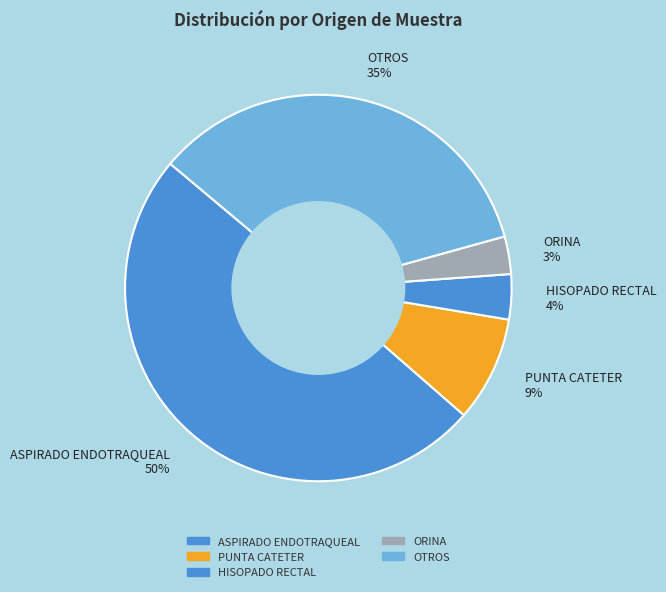

Rank the categories by value from lowest to highest.

ORINA, HISOPADO RECTAL, PUNTA CATETER, OTROS, ASPIRADO ENDOTRAQUEAL